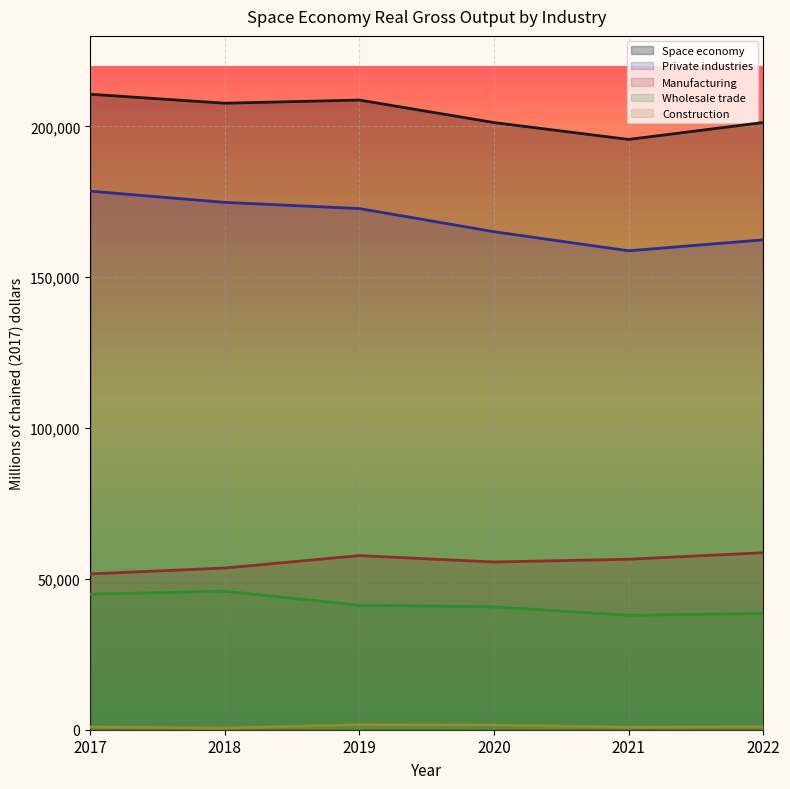

What is the value of the Private industries point at the 4th from the left?

165085